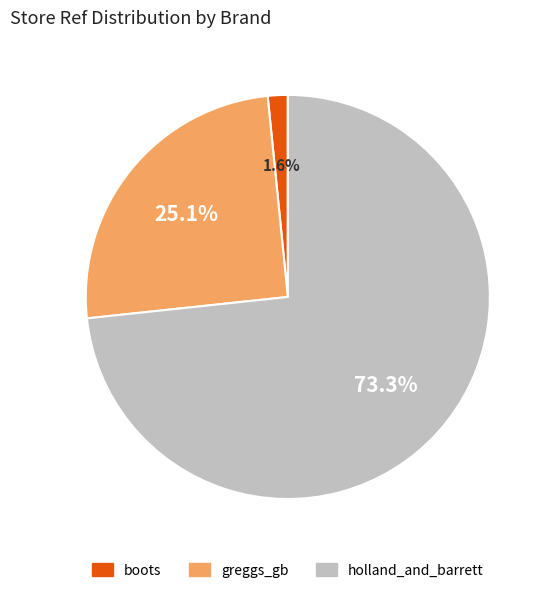

Is it true that greggs_gb is 25% of the pie?

True